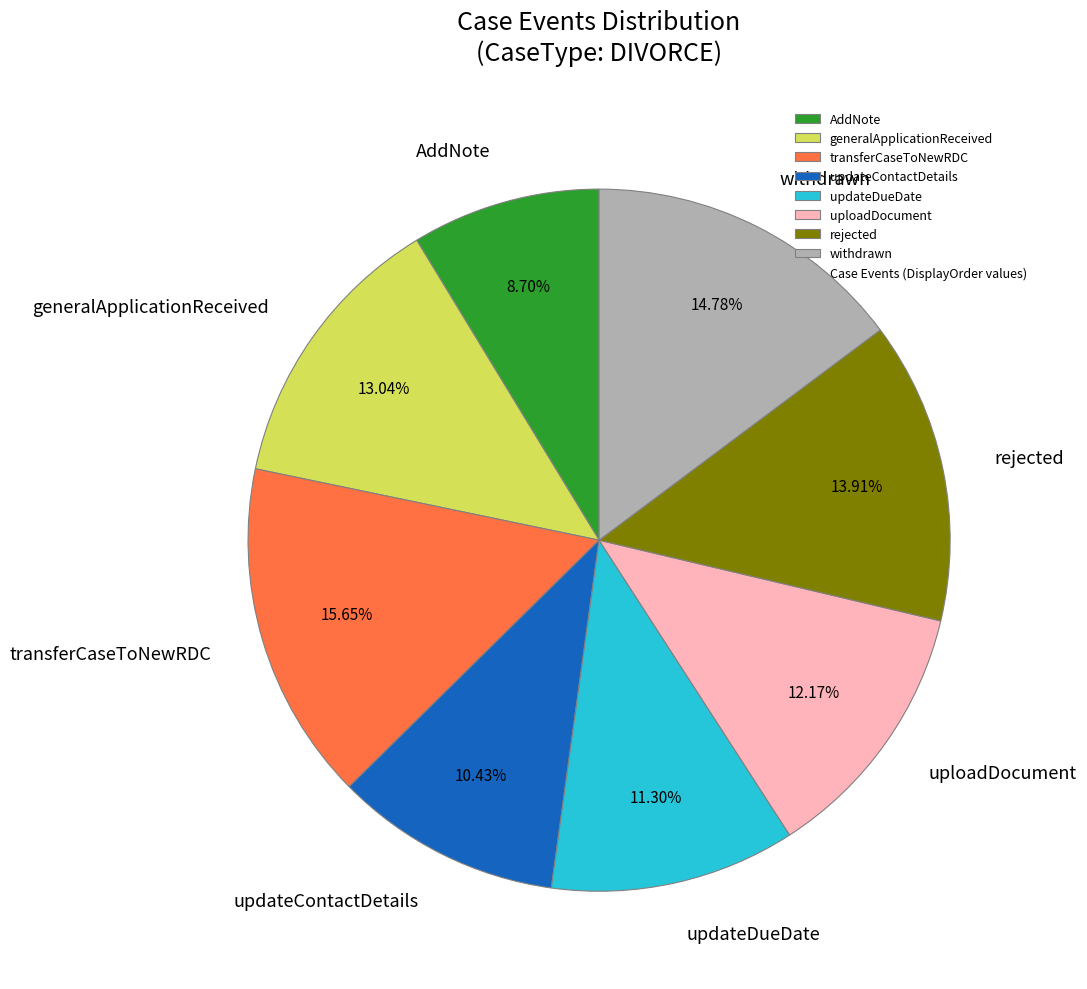

Count the number of slices in the pie.

8